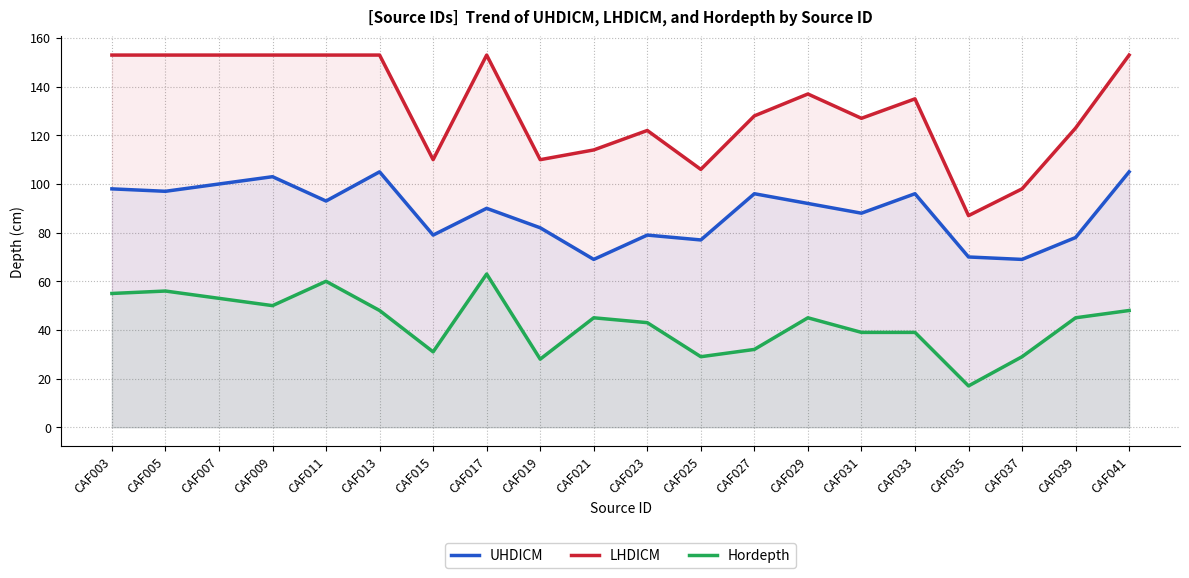

Which label corresponds to the largest value in the chart?

CAF003